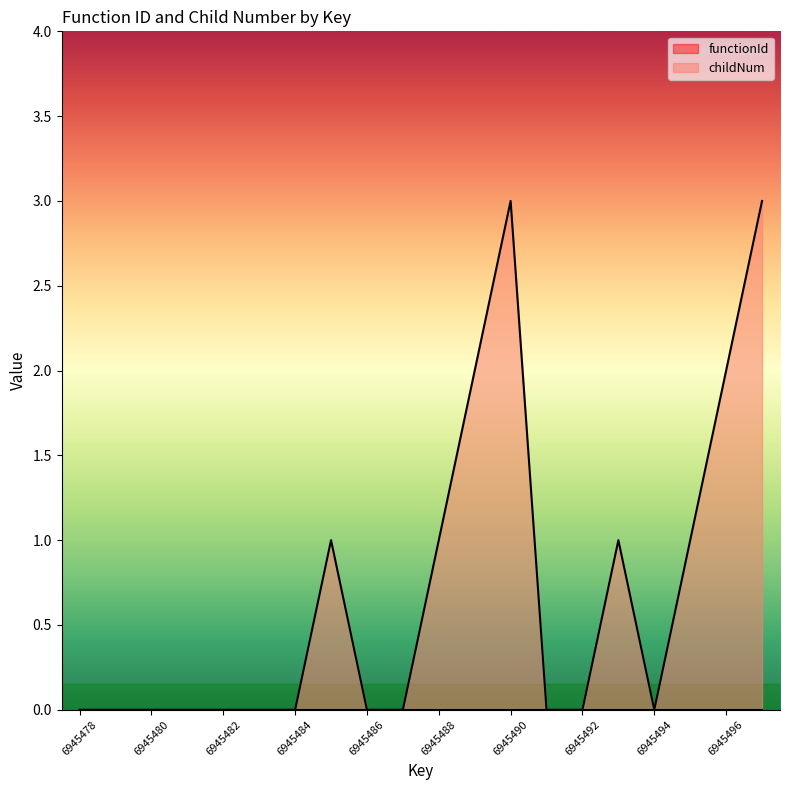

Count the number of categories in the chart.

20